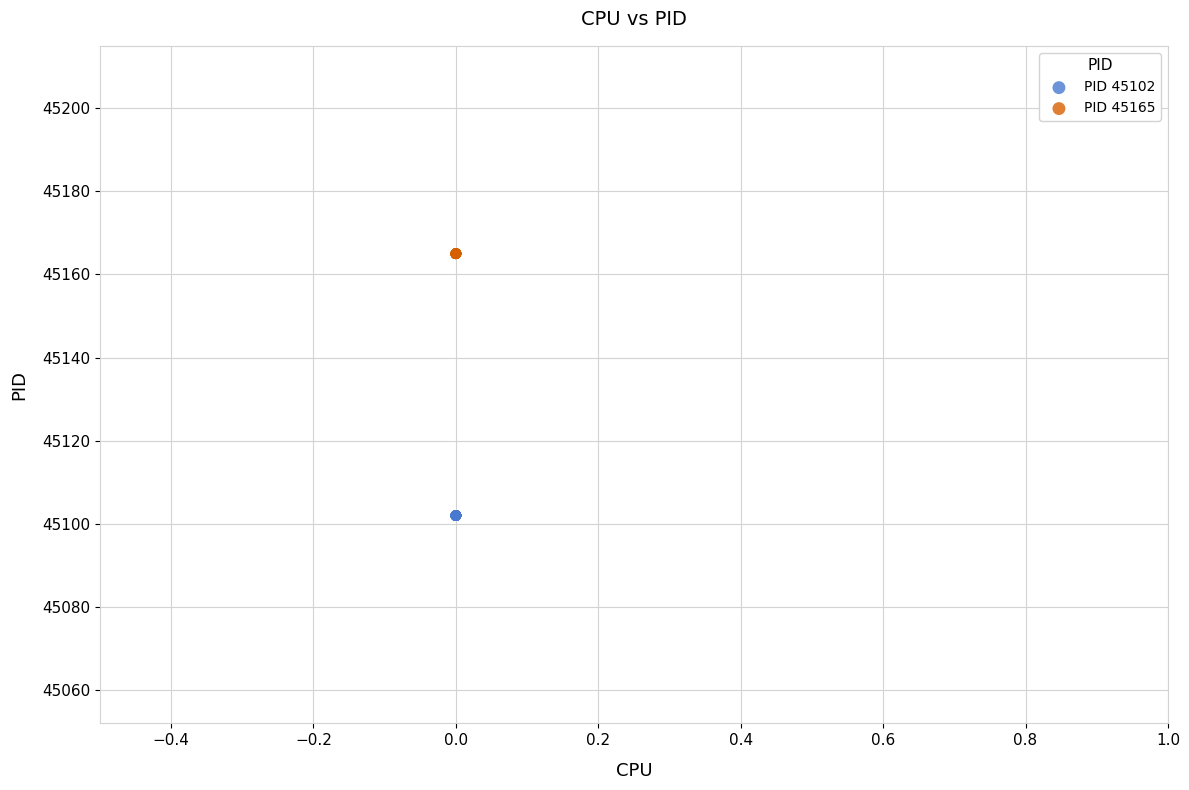

Which series reaches the minimum Y coordinate?

PID 45102